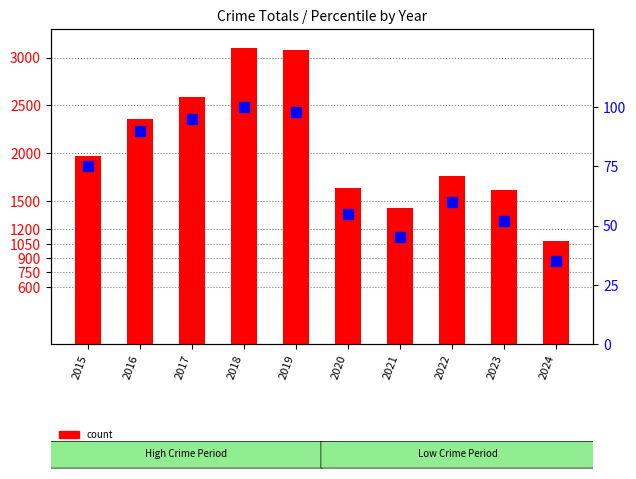

What is the total value across all series at 2021?

1467